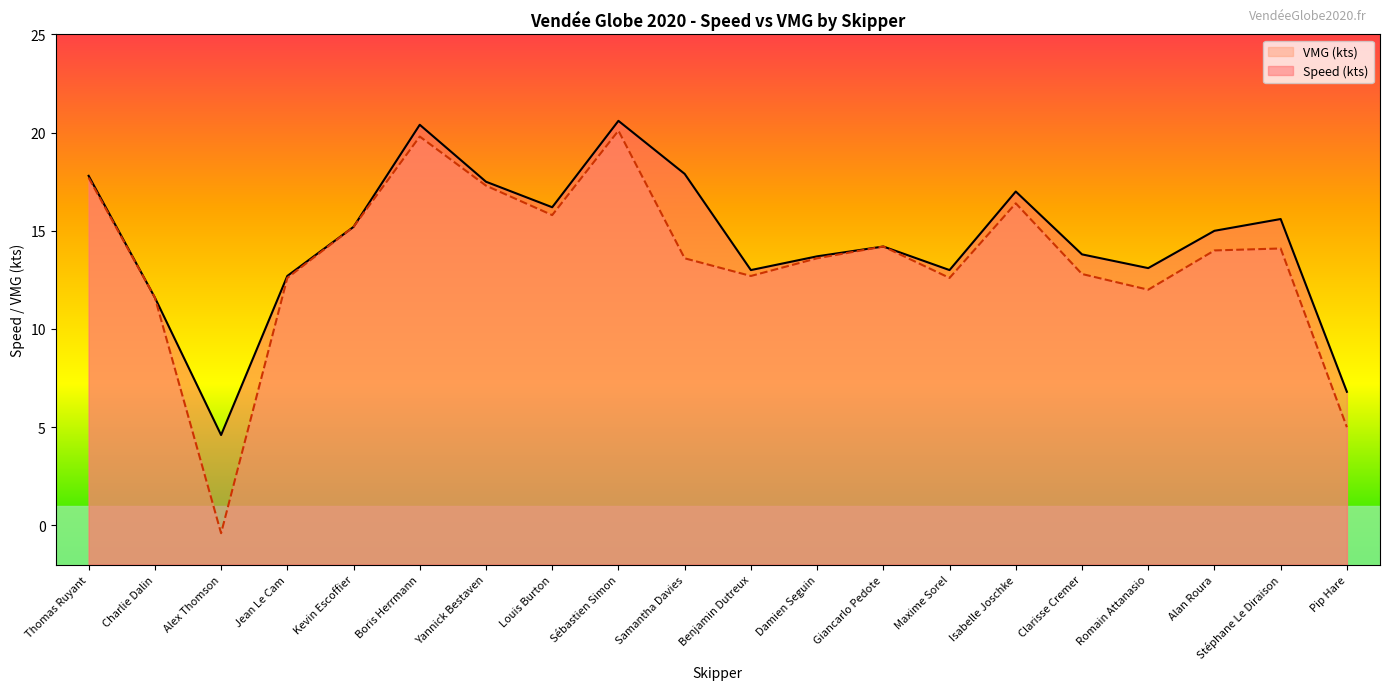

What is the label of the 19th point from the left?

Stéphane Le Diraison